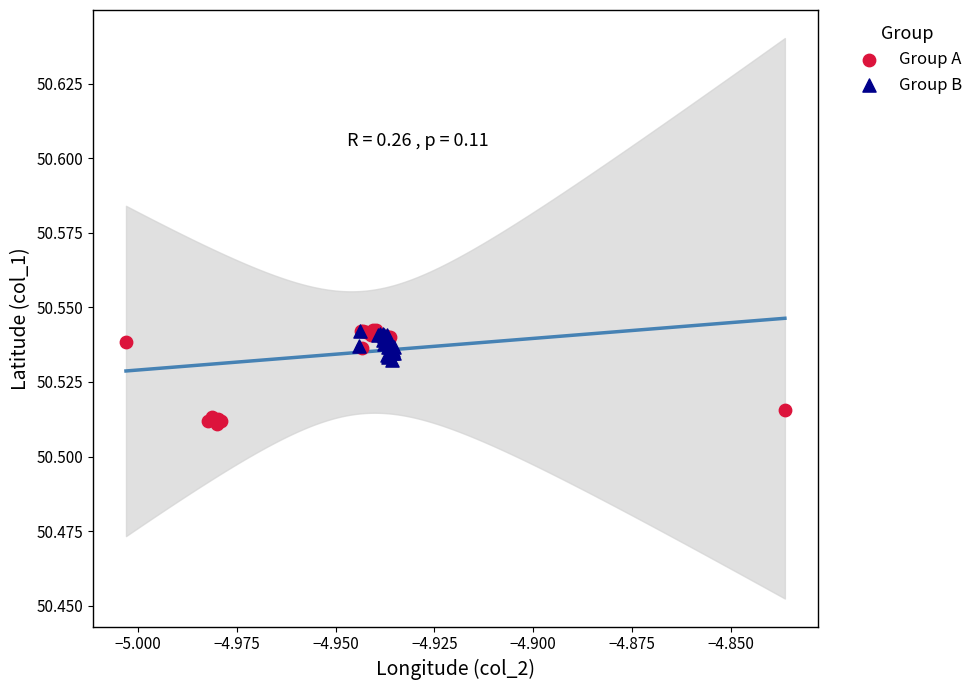

Which series has the largest Y range (max minus min)?

Group A